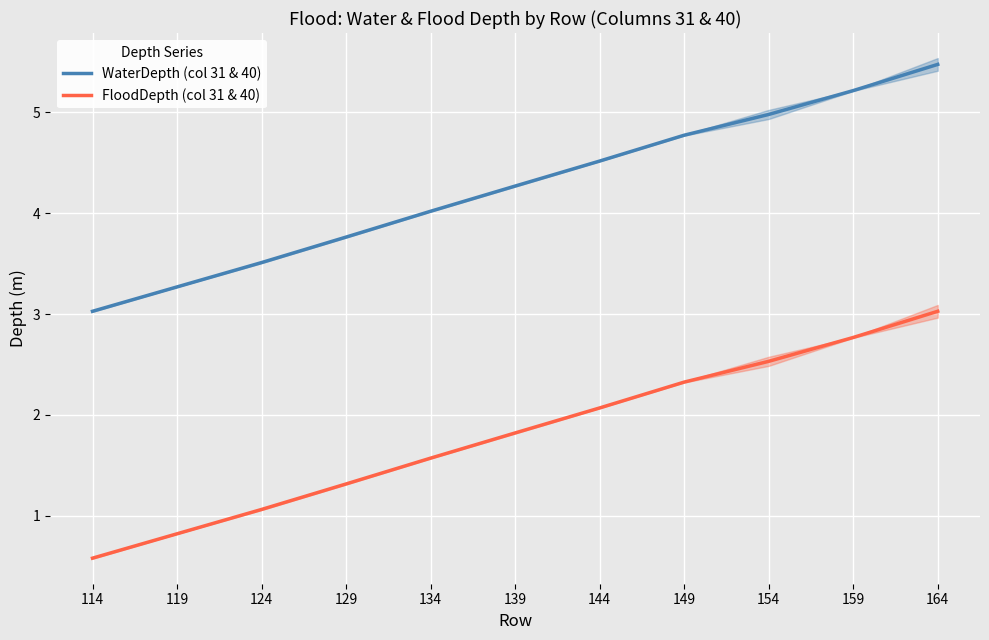

At which label does FloodDepth (col 31 & 40) reach its minimum?

114